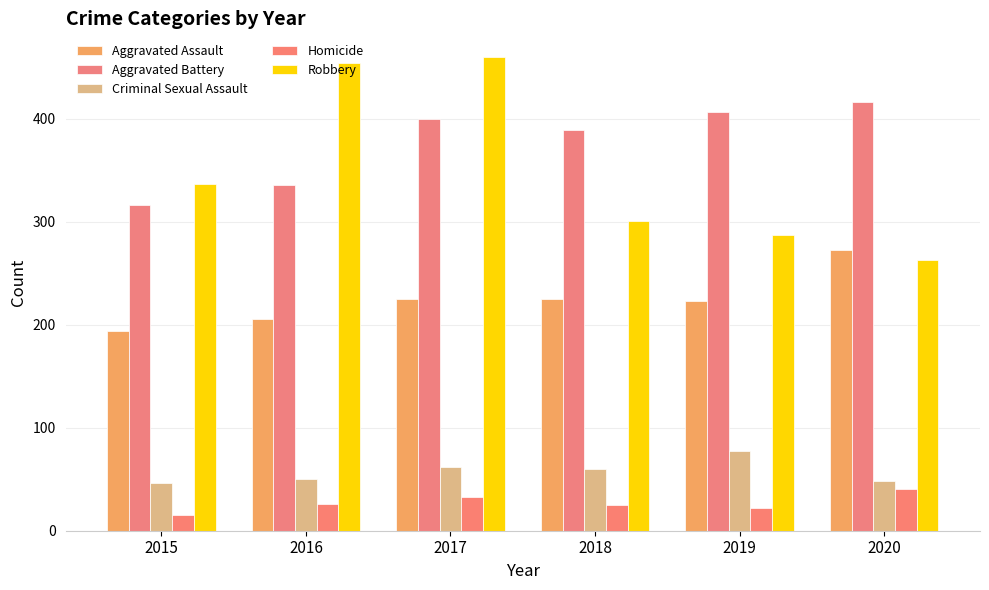

How many data points does each series have?

6